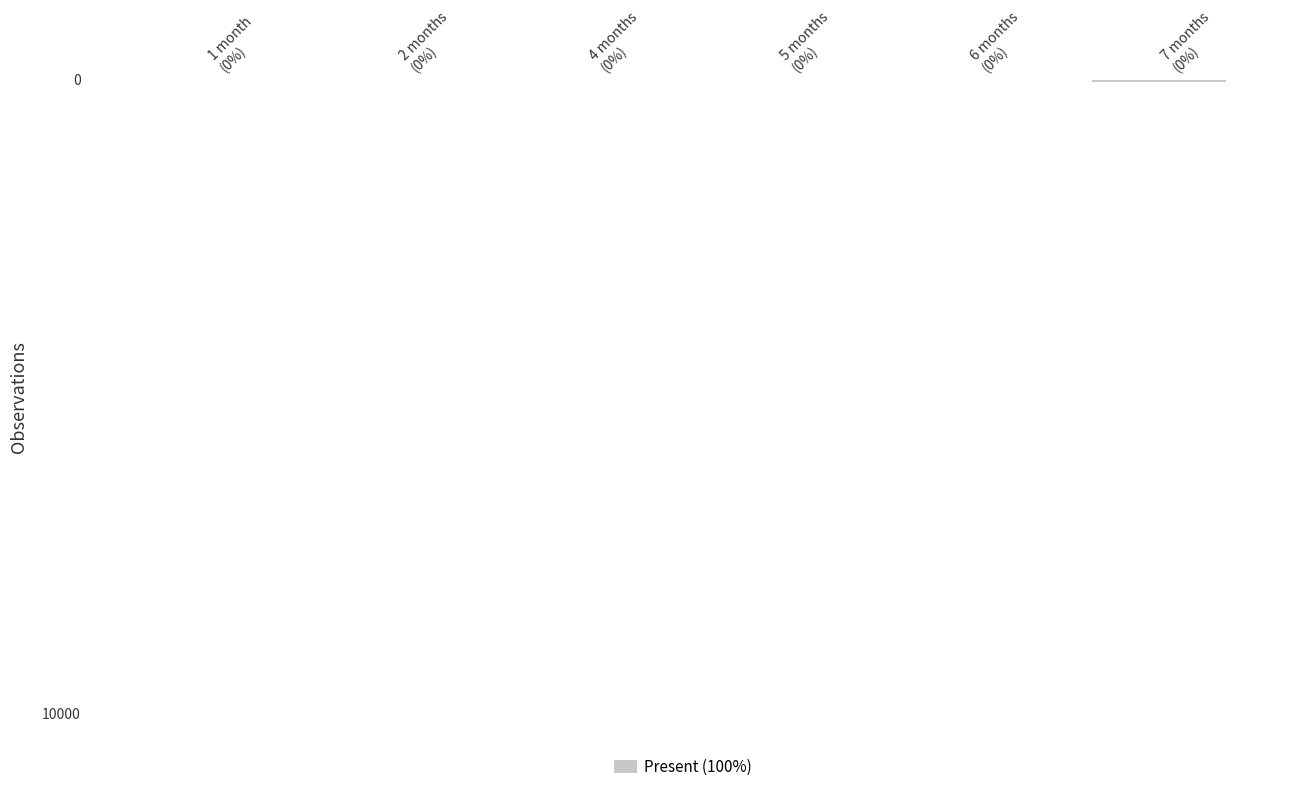

How many distinct data groups are displayed?

1